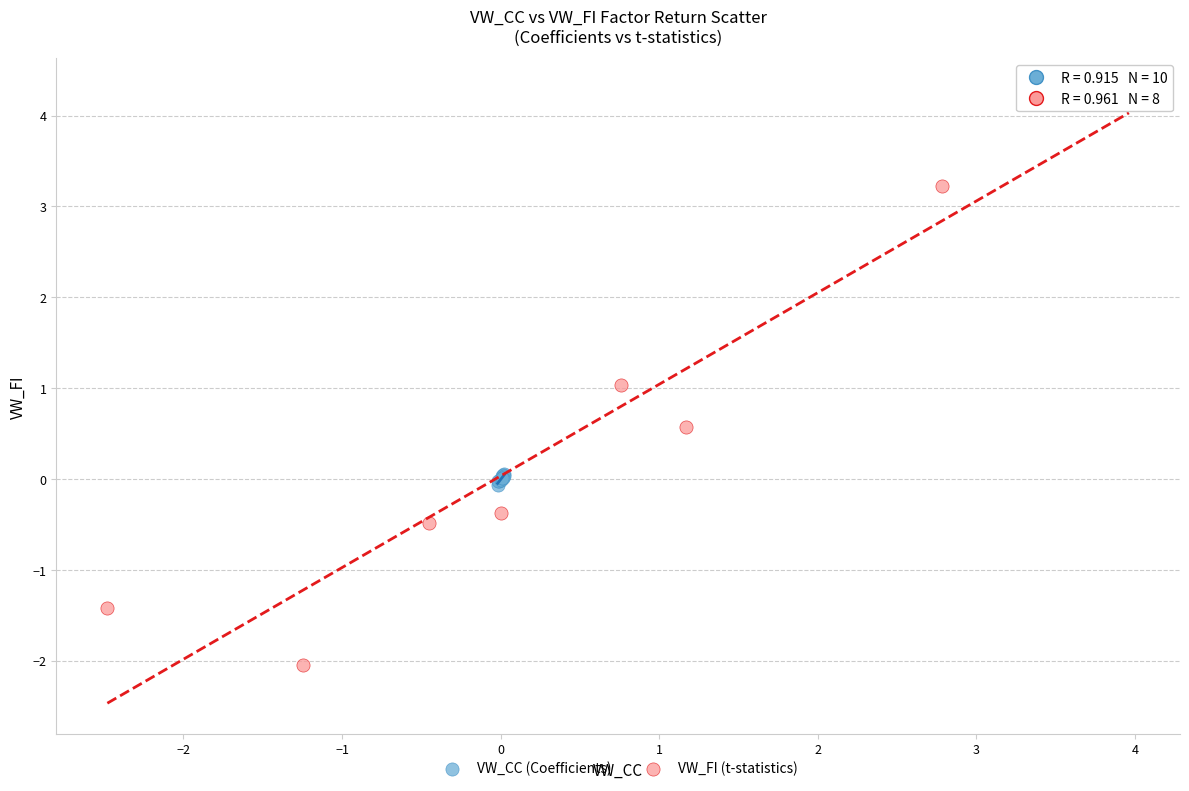

Which series contains the lowest Y value?

VW_FI (t-statistics)